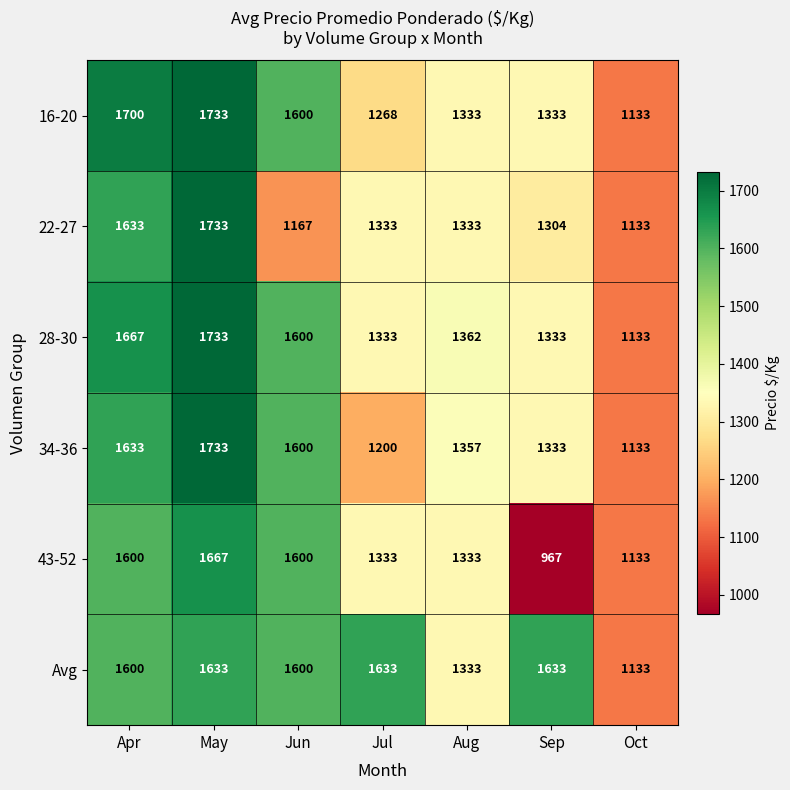

At which category does the chart reach its peak across all series?

May